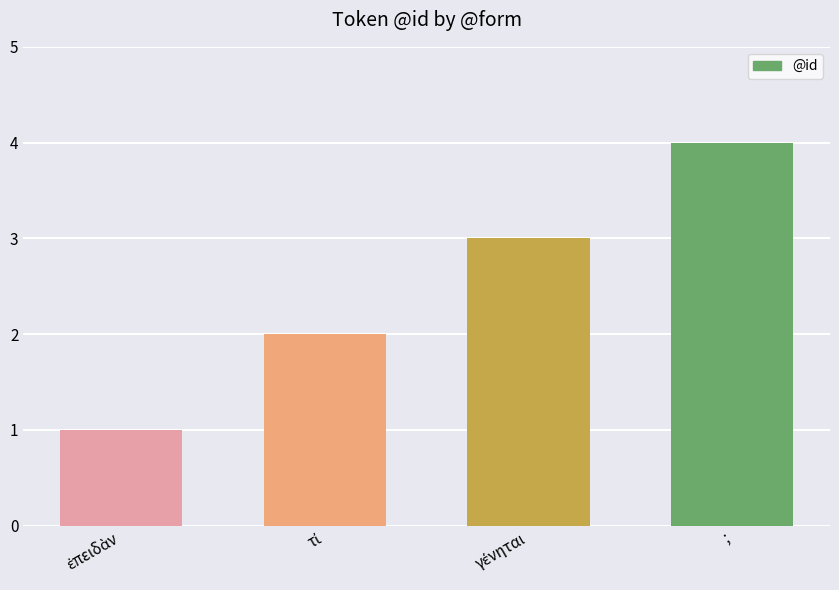

Are the bars horizontal?

No